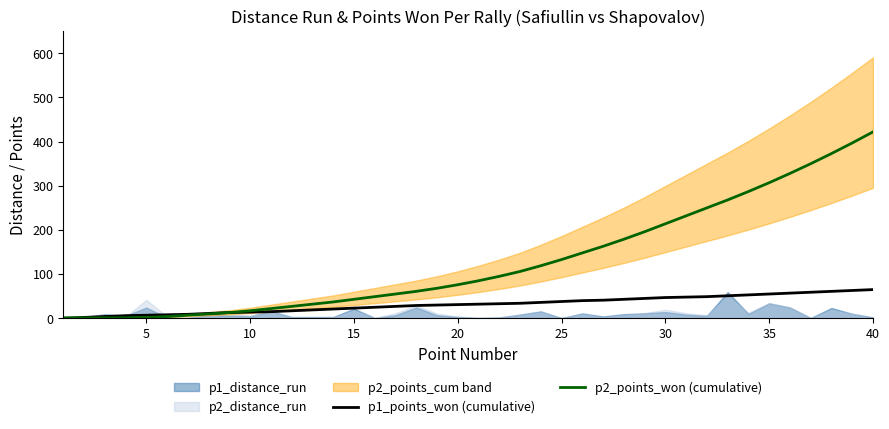

The value of p1_points_won (cumulative) at 10 is 14. True or false?

True